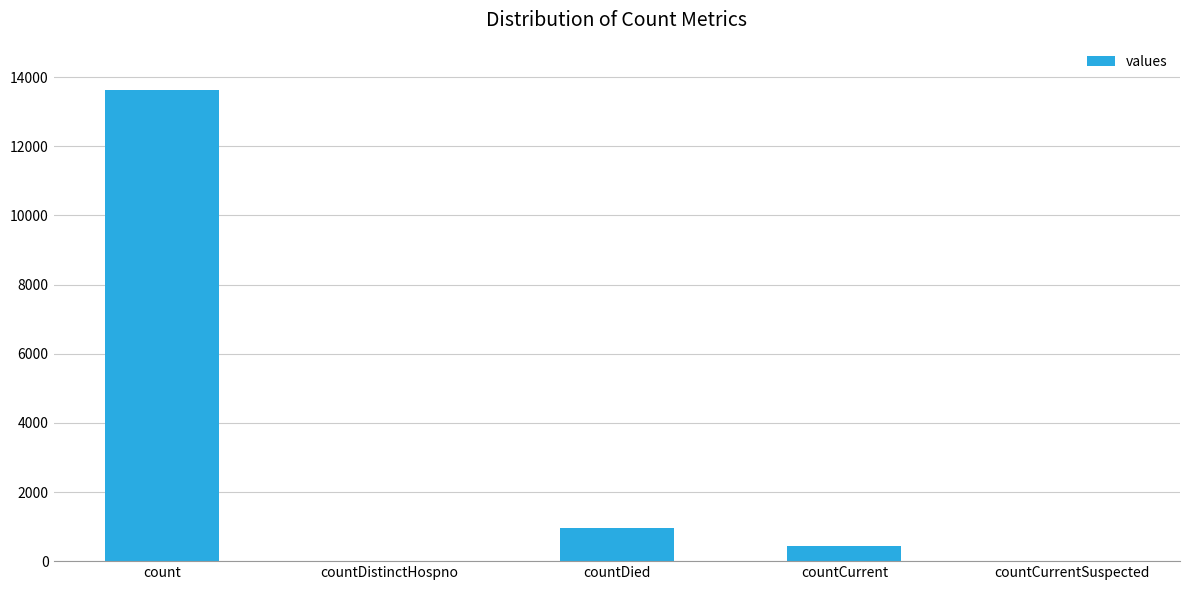

How many data points does each series have?

5